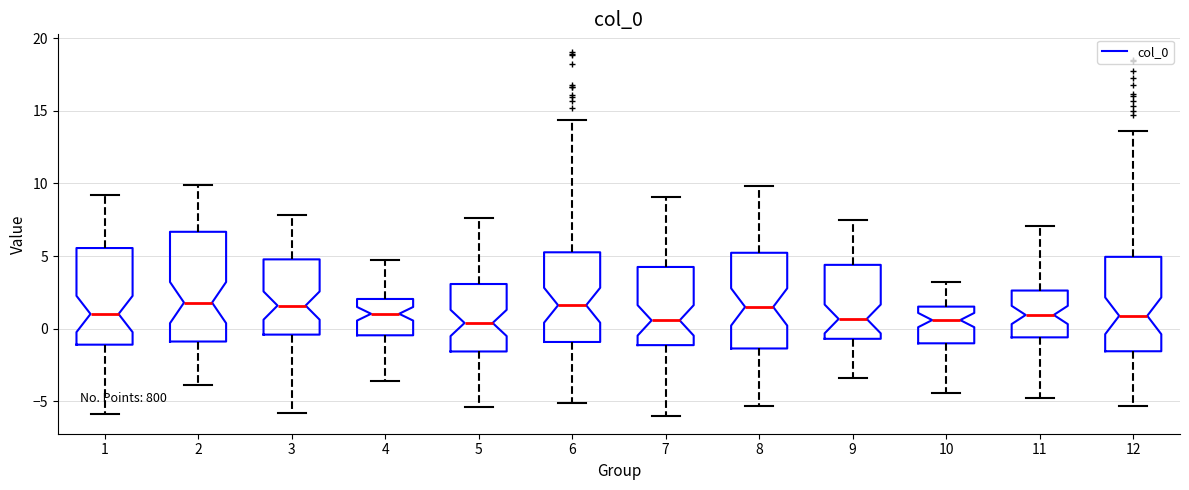

Comparing the boxes themselves (not the whiskers), which one is the tallest?

2